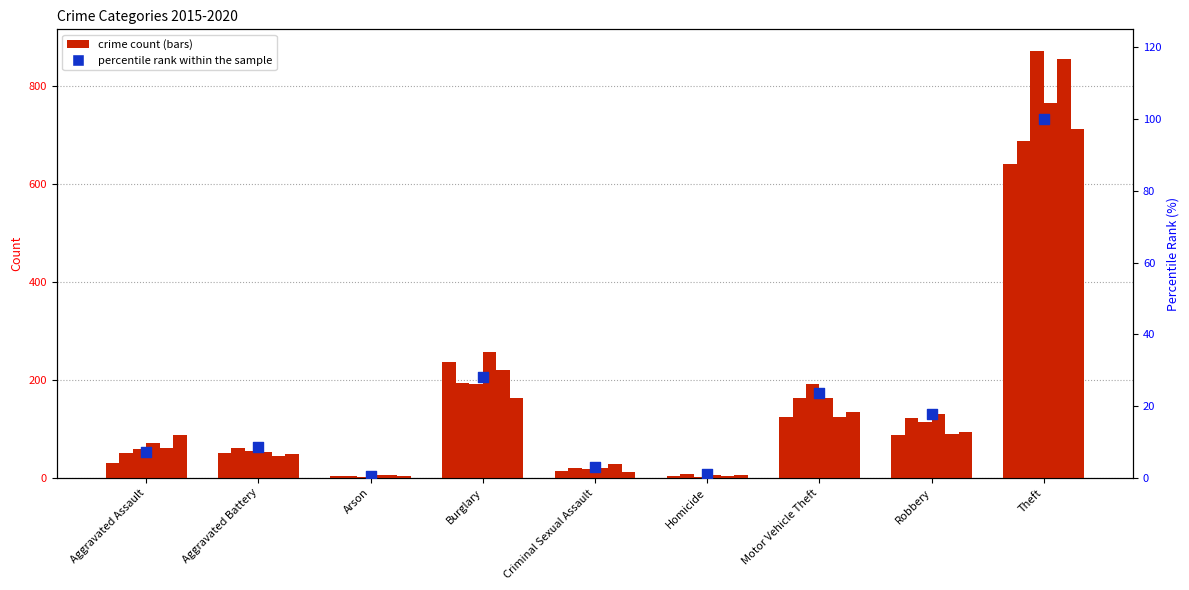

What is the change in value from Arson to Motor Vehicle Theft?

+23.2